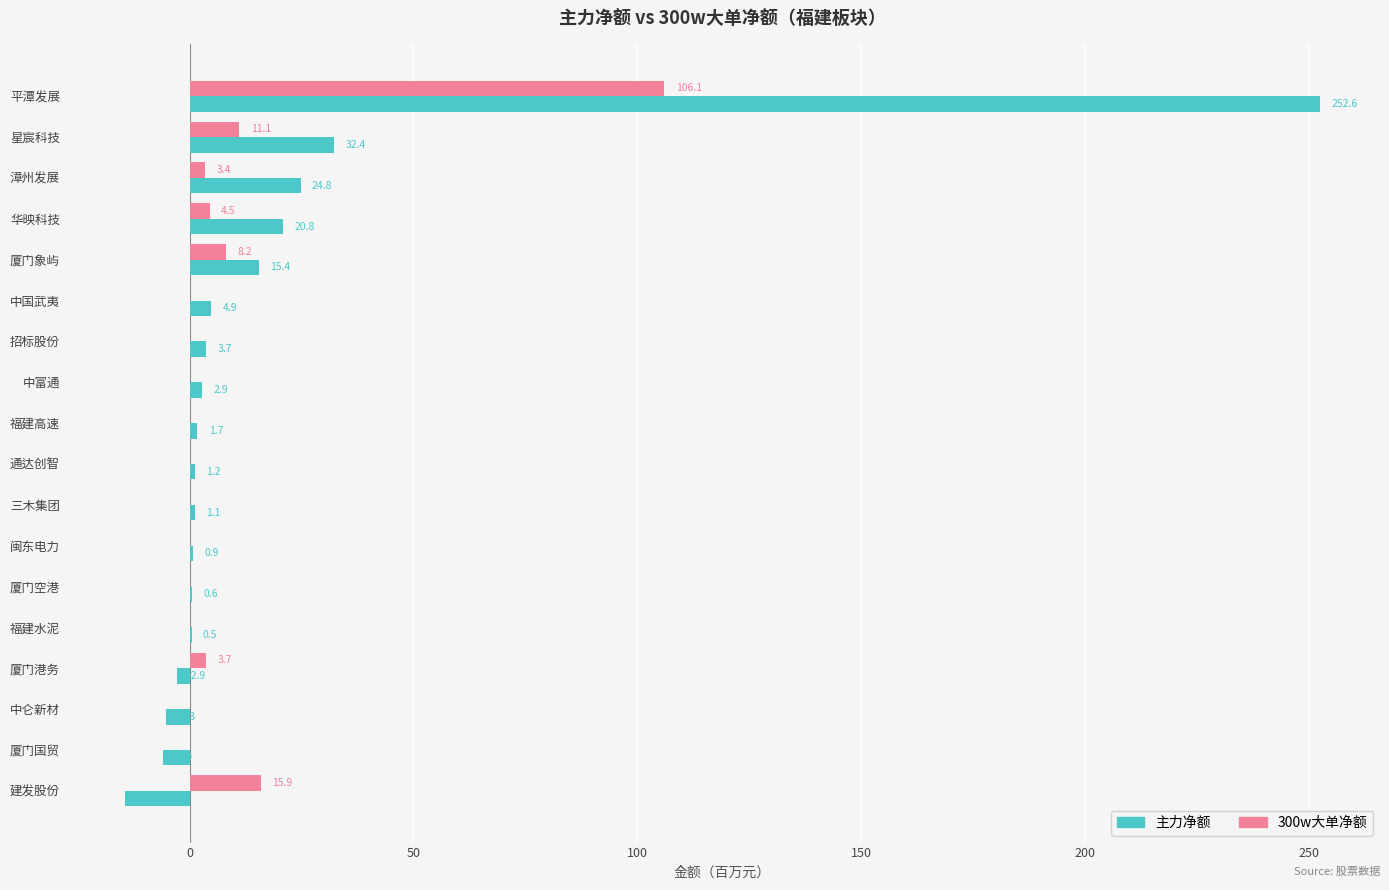

What is the sum of the 300w大单净额 values at 厦门象屿 and 建发股份?

24.1